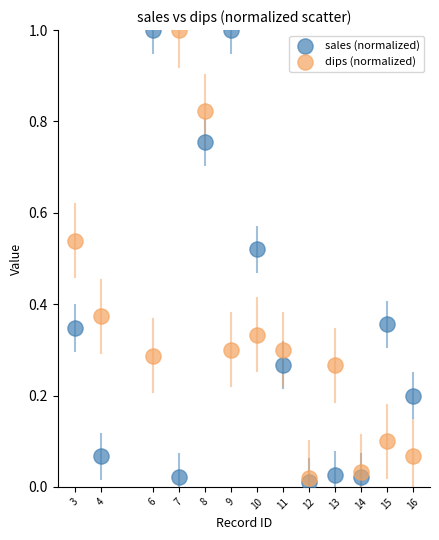

What are all the series names shown in the legend?

sales (normalized), dips (normalized)